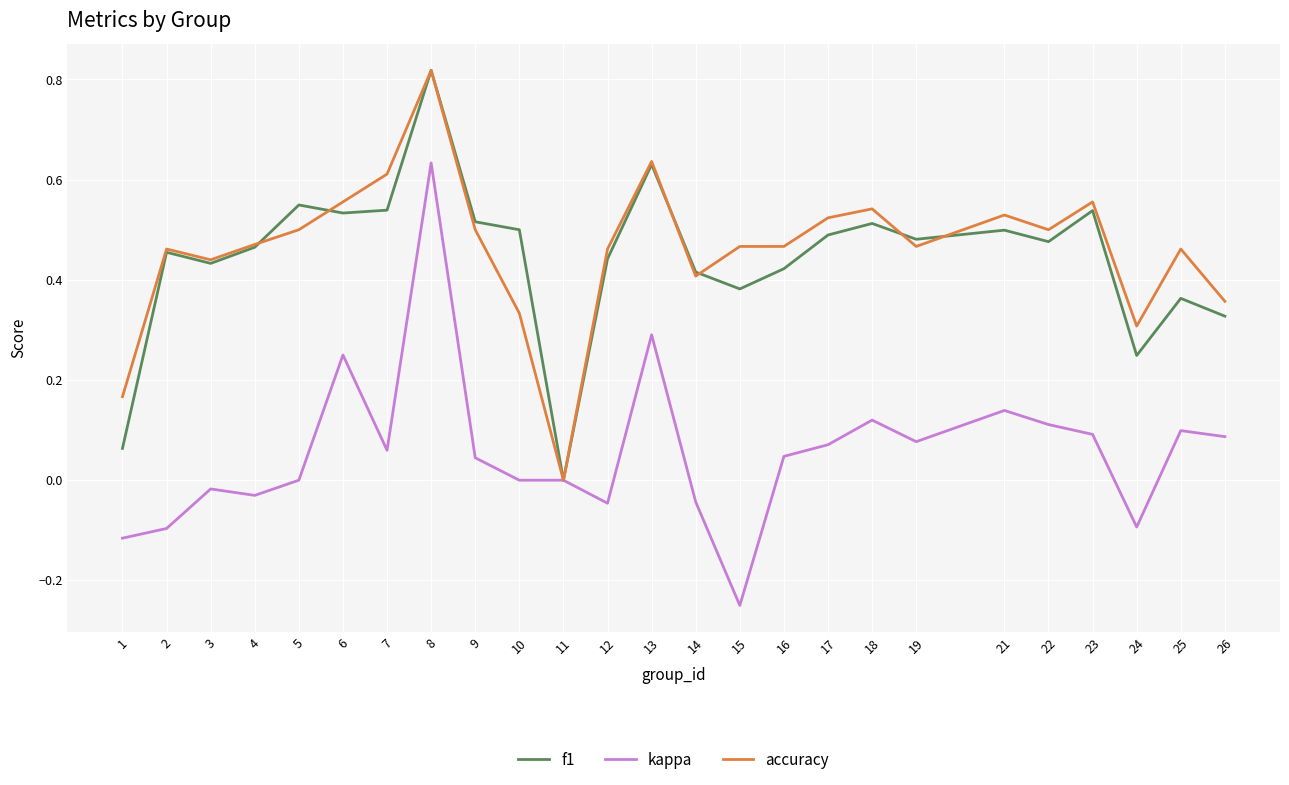

What is the sum of all f1 values?

11.1